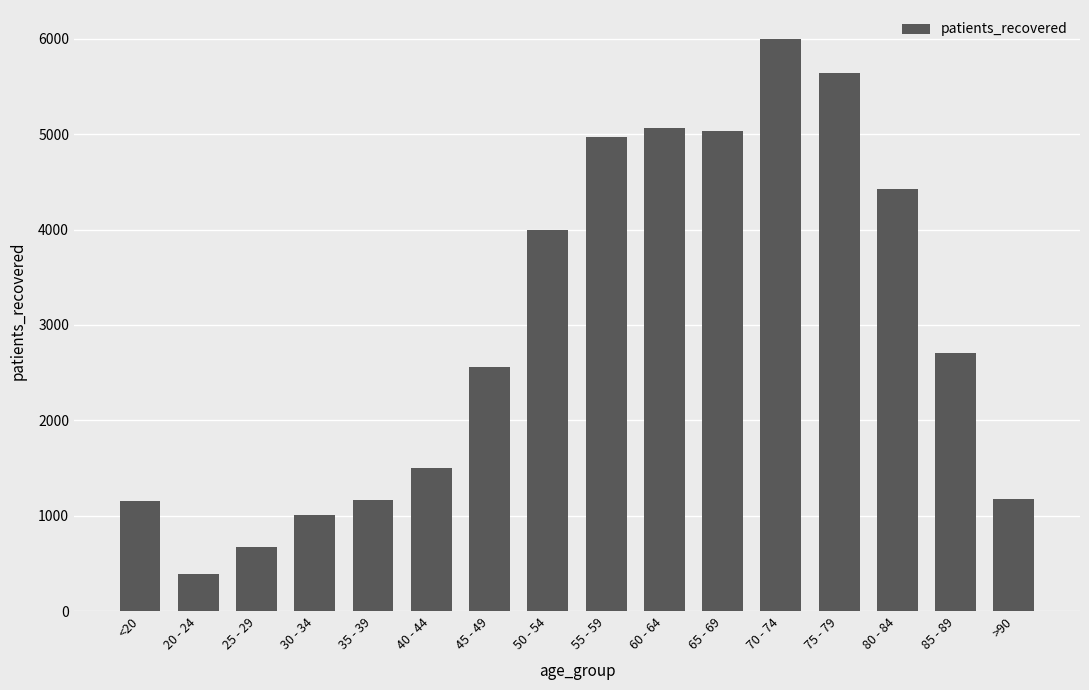

Between 75 - 79 and 40 - 44, which is larger?

75 - 79